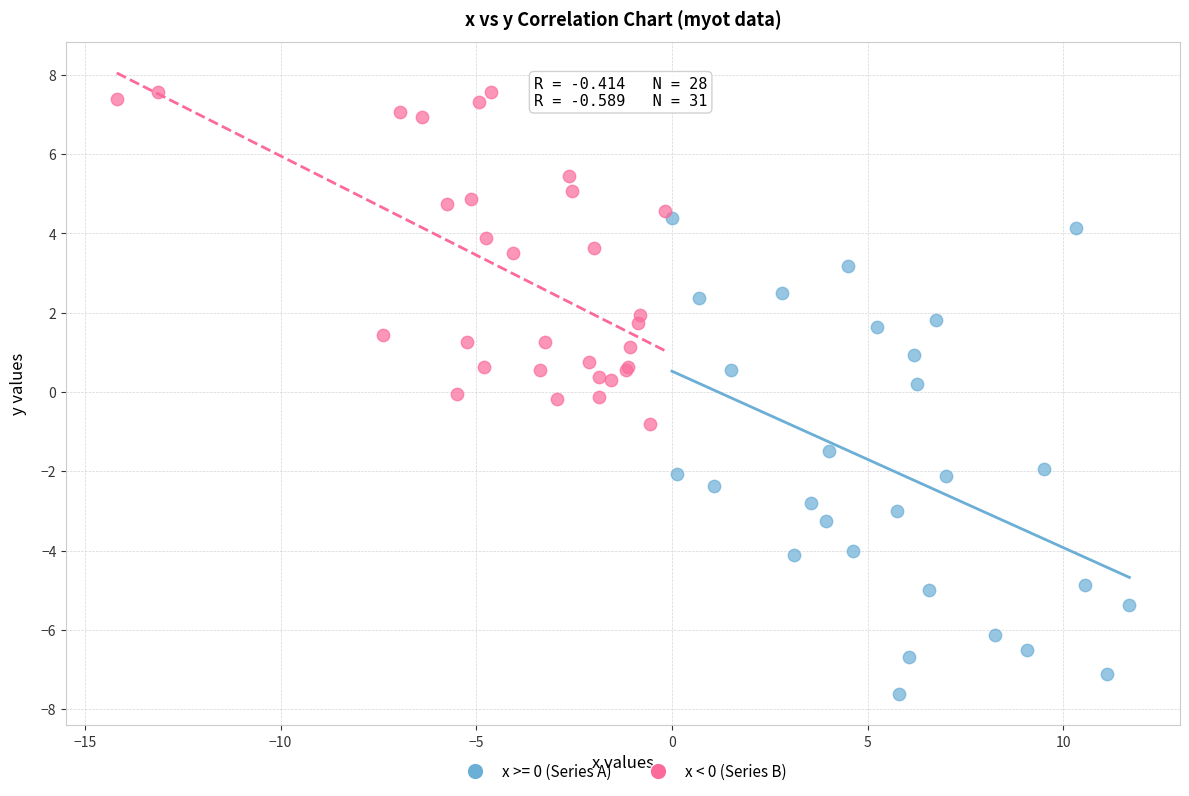

Which series has the widest spread of Y values?

x >= 0 (Series A)